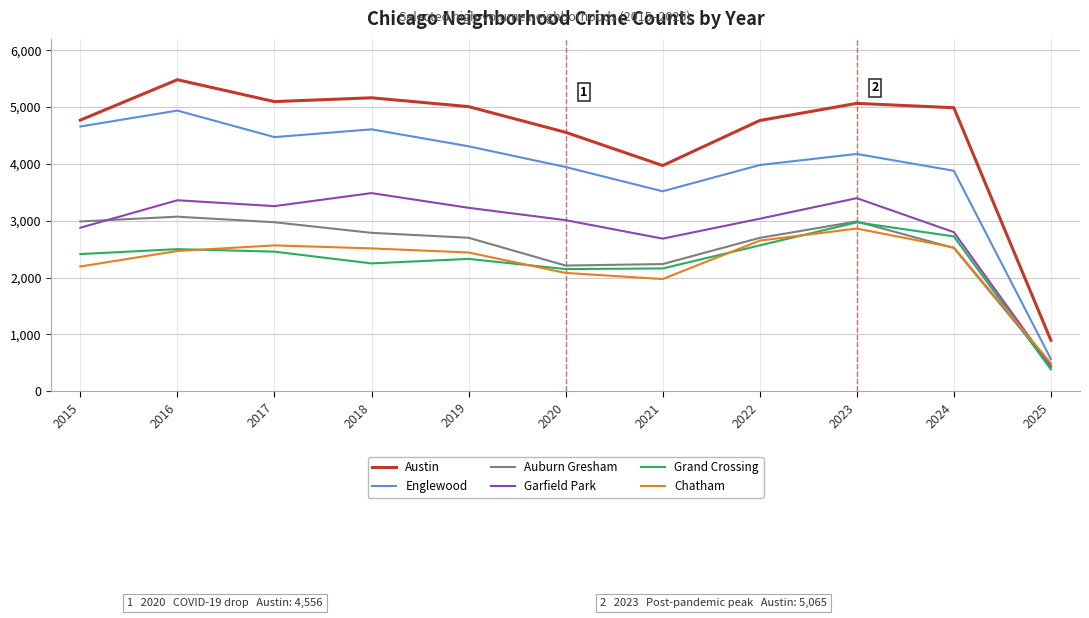

True or false: Auburn Gresham and Englewood intersect in this chart.

False